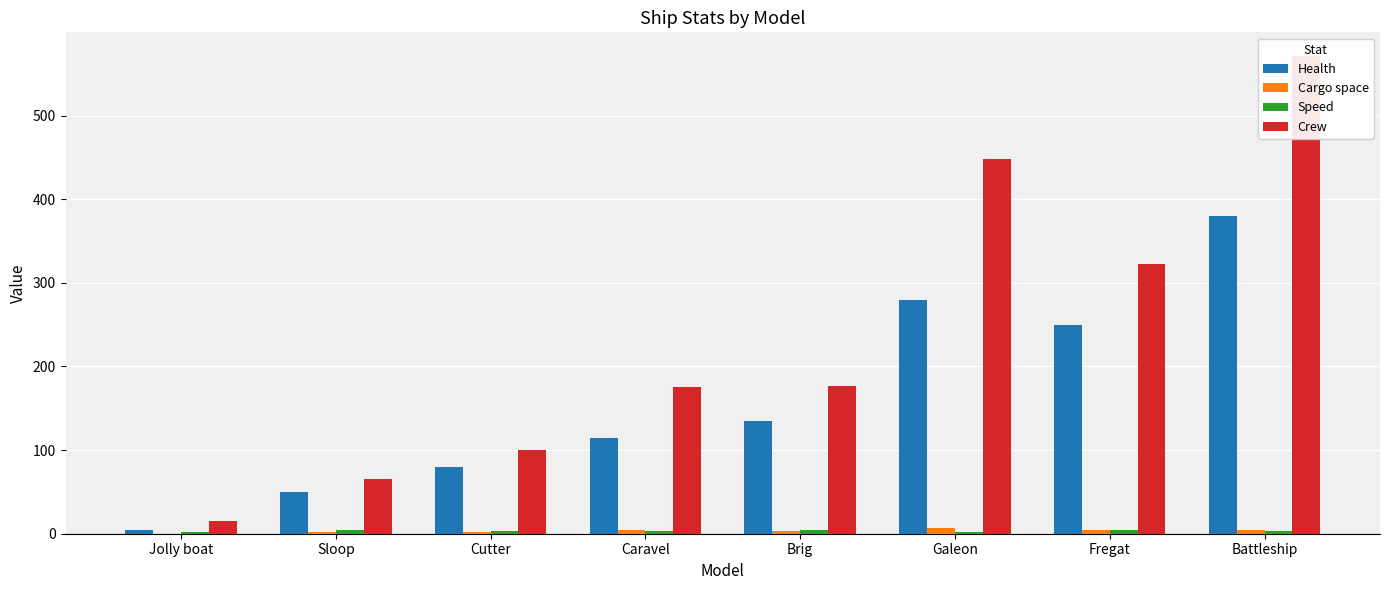

What is the label of the 1st bar from the right?

Battleship